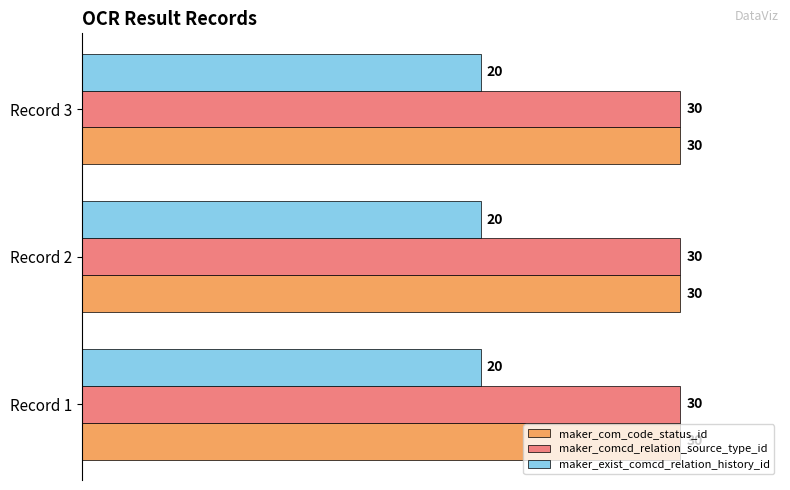

What is the maximum value for maker_exist_comcd_relation_history_id?

20